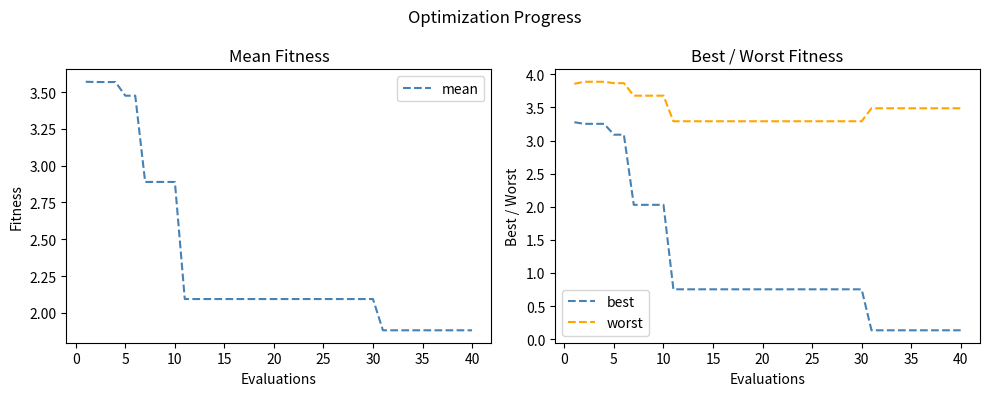

Is this an area chart (filled region under the line)?

No